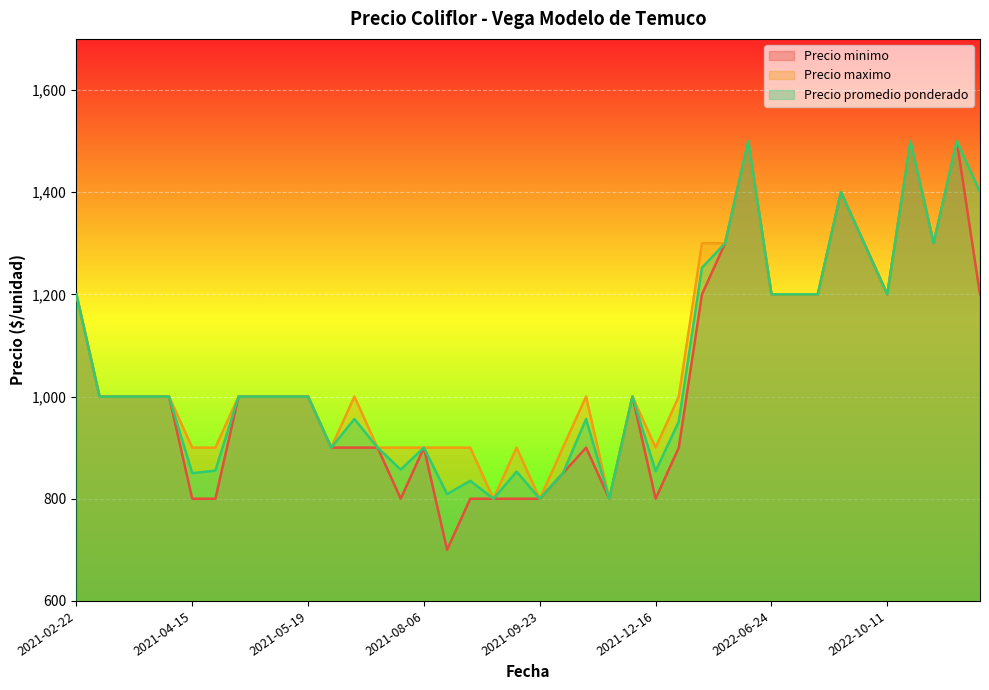

The value of Precio minimo at 2021-08-06 is 240. True or false?

False